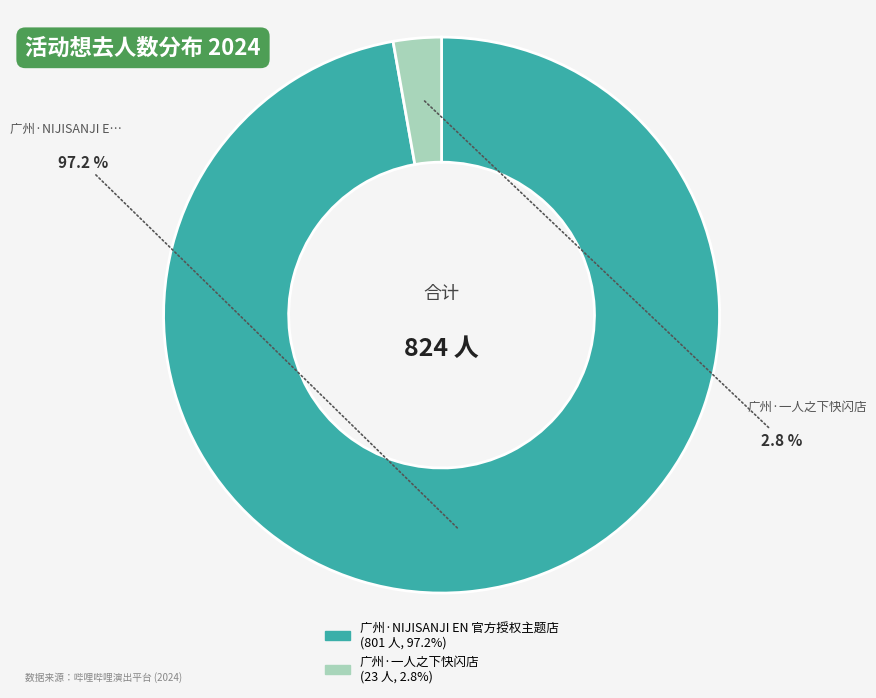

What percentage is the 广州·一人之下快闪店 slice, to the nearest percent?

3%